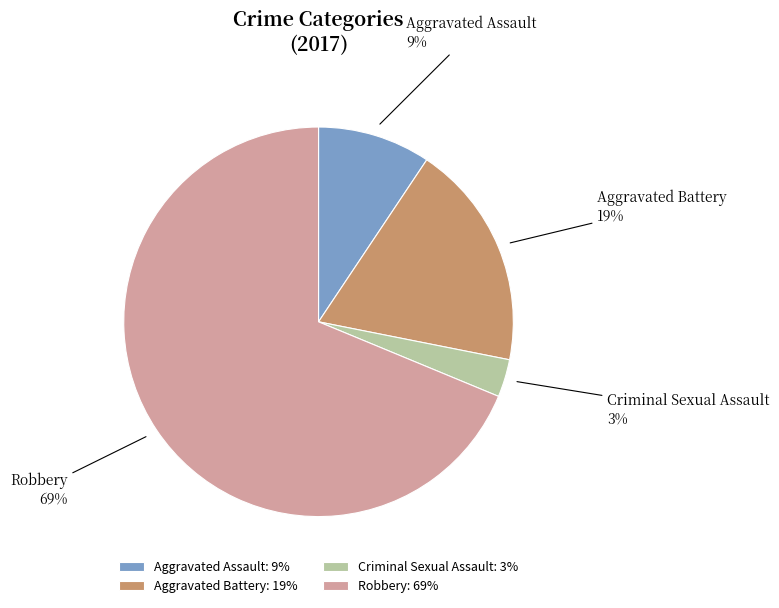

Which slice is the smallest?

Criminal Sexual Assault